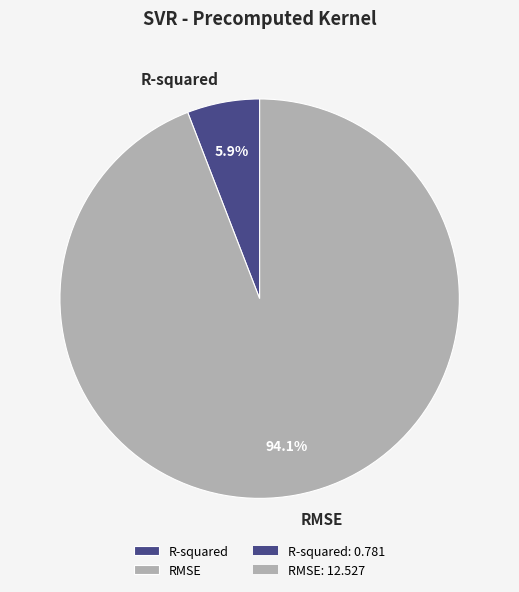

Does R-squared represent more than half of the total?

No